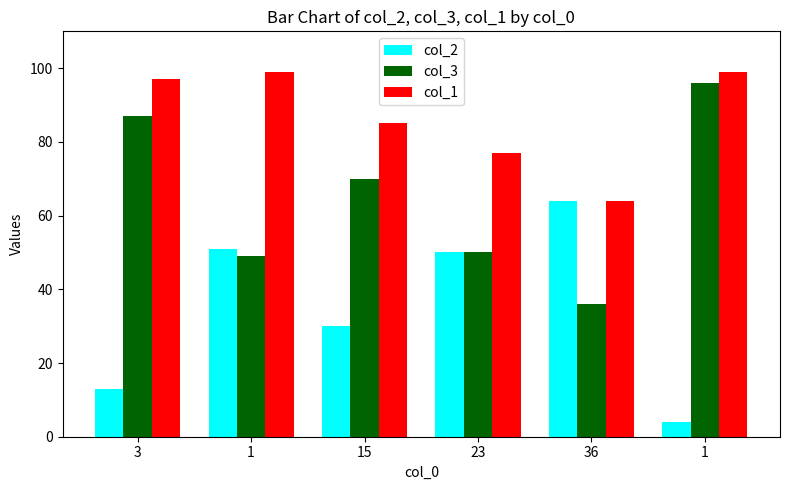

At which label does col_2 first exceed 50?

1